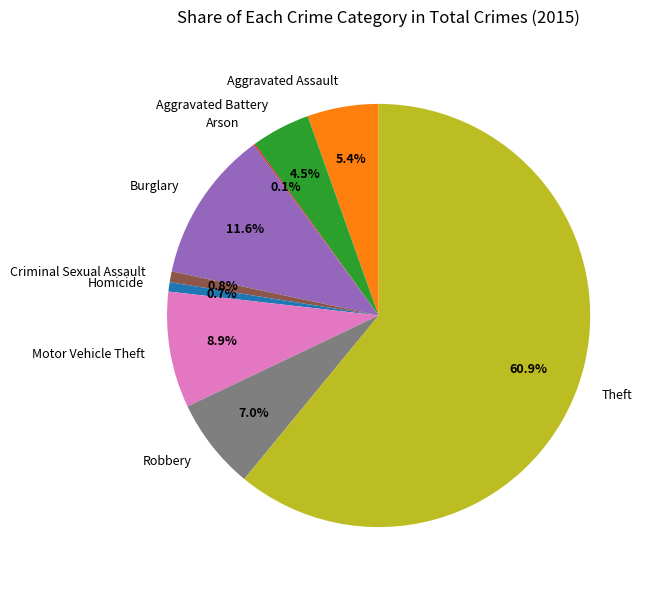

Which has a higher value, Homicide or Motor Vehicle Theft?

Motor Vehicle Theft